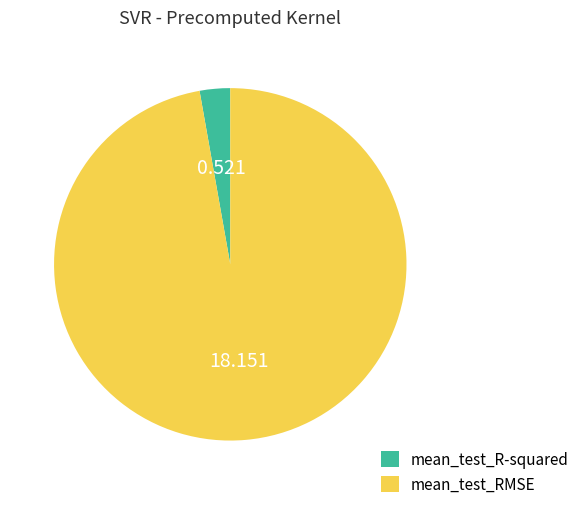

Is the sum of mean_test_RMSE and mean_test_R-squared greater than half?

Yes